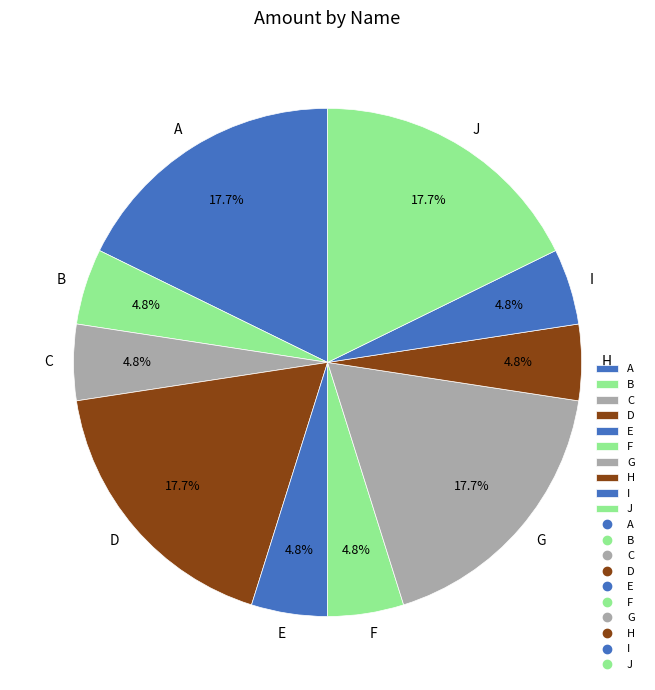

Is the sum of B and G greater than half?

No